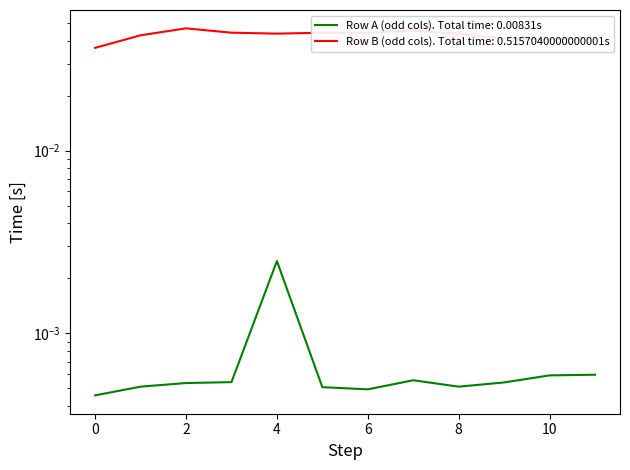

List the series in order of their peak value, lowest first.

Row A (odd cols), Row B (odd cols)